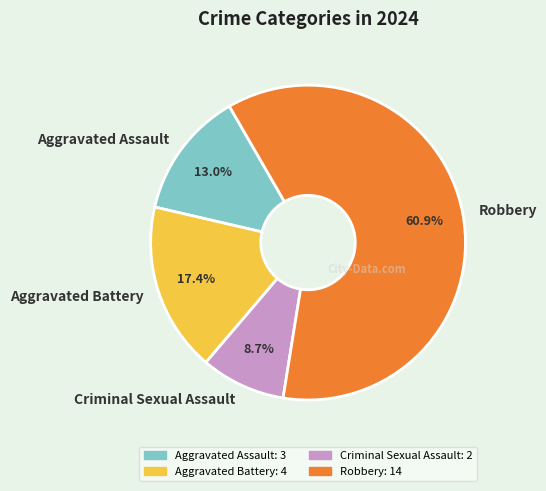

Which category has the smallest portion of the pie?

Criminal Sexual Assault